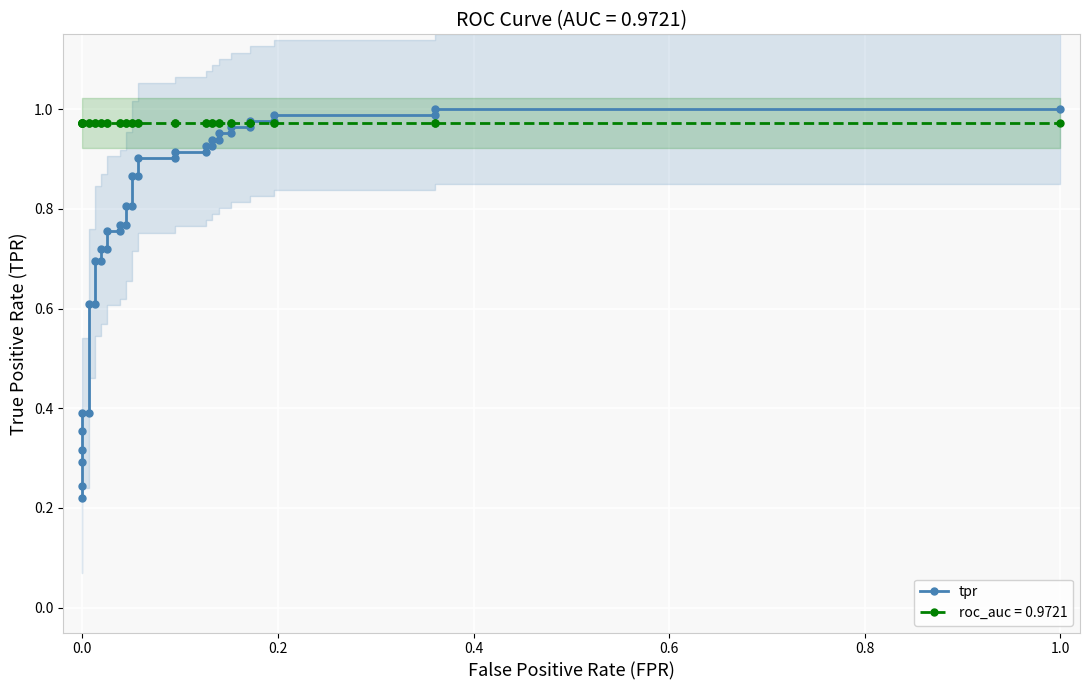

How many lines are shown in the chart?

1